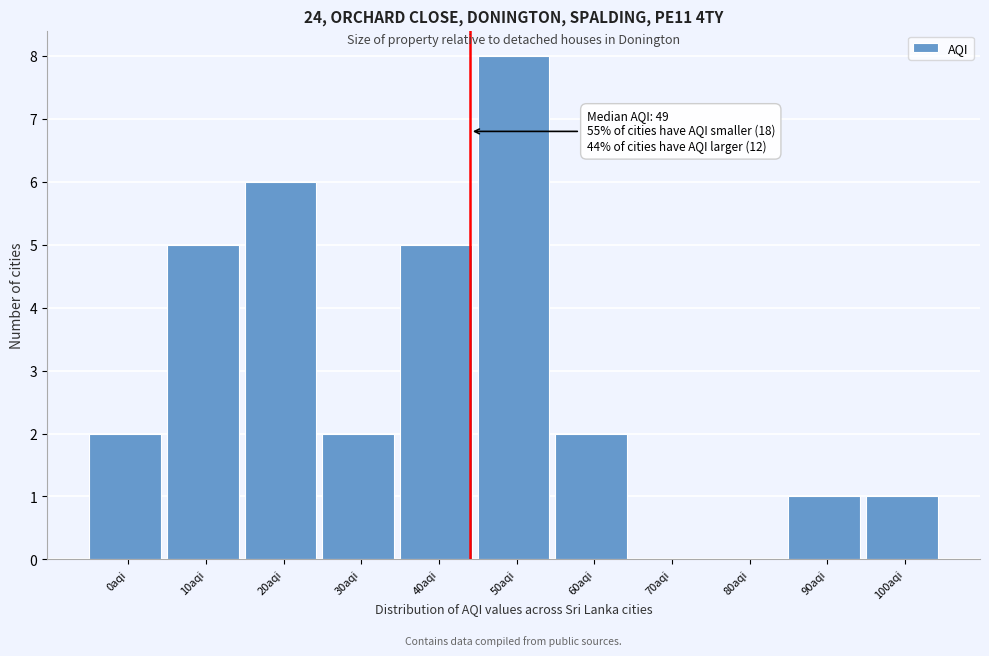

Reading left to right, list all the values displayed in this chart.

0aqi=2	10aqi=5	20aqi=6	30aqi=2	40aqi=5	50aqi=8	60aqi=2	70aqi=0	80aqi=0	90aqi=1	100aqi=1